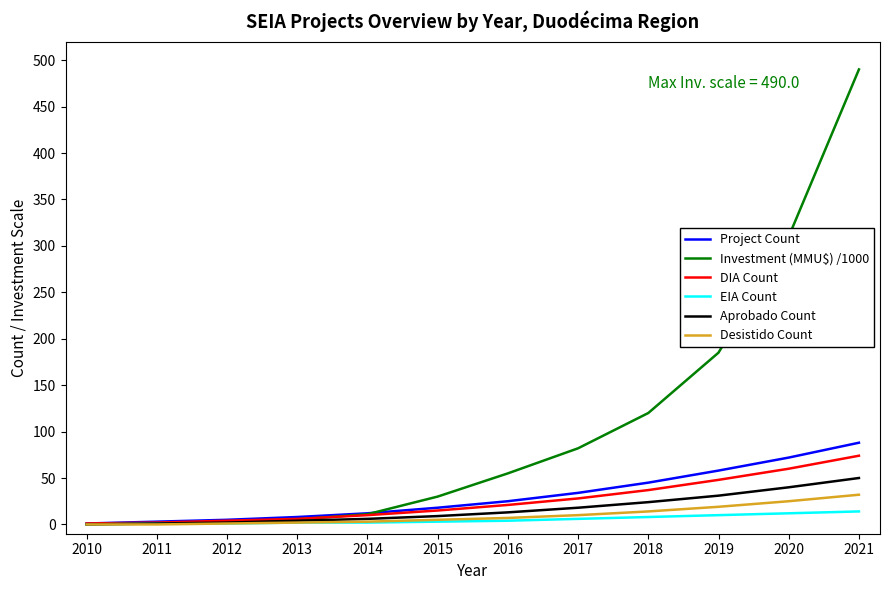

Does the chart display data point markers on the line(s)?

No